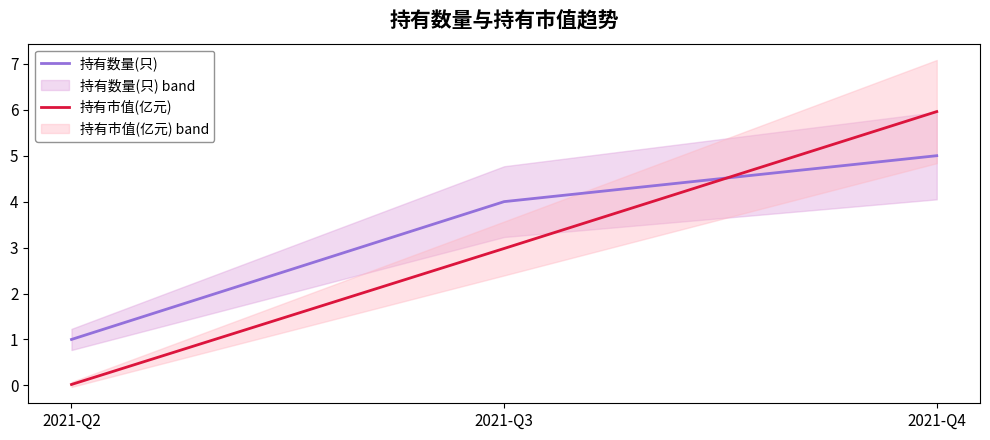

Between 2021-Q2 and 2021-Q3, which series saw the biggest shift?

持有数量(只)